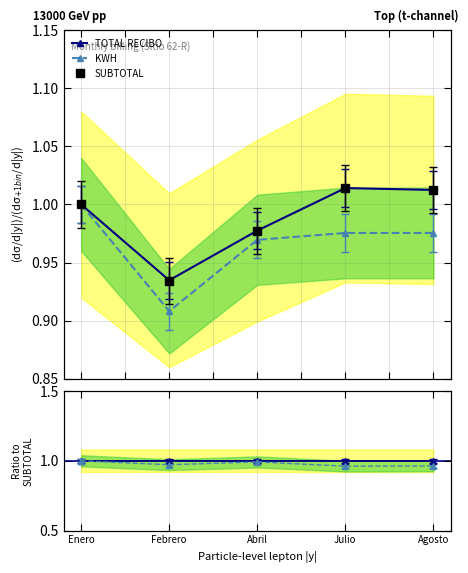

What is the sum of all SUBTOTAL values?

4.9